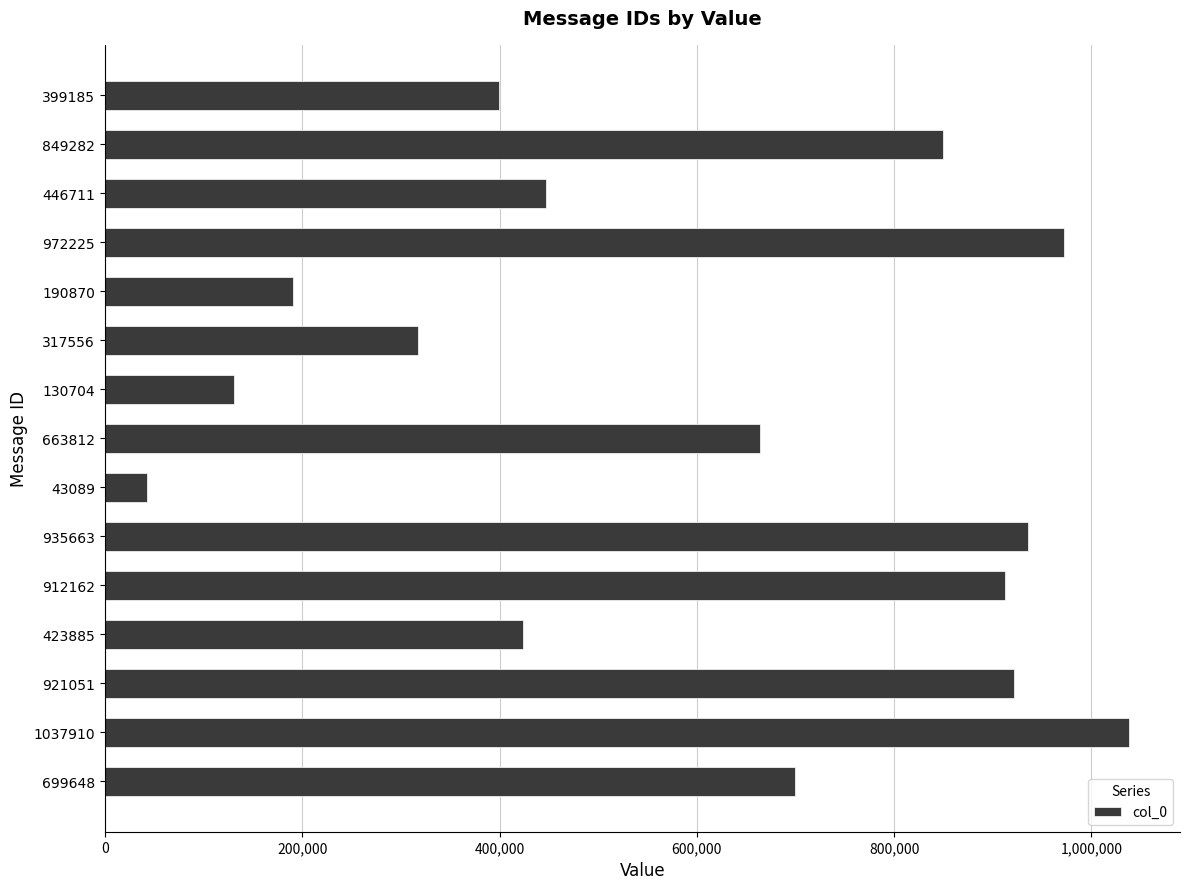

Where is the data nearest to the value 540499?

446711